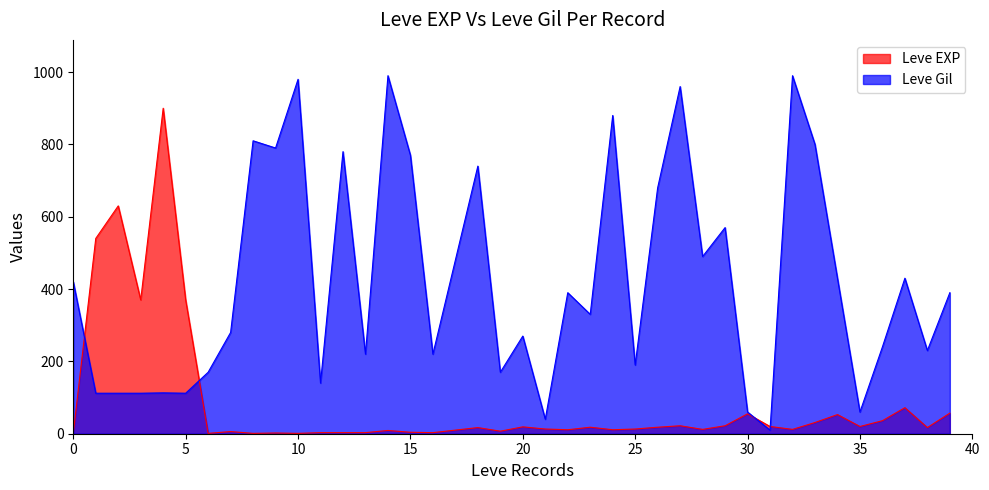

At which label does Leve Gil first exceed 390?

0